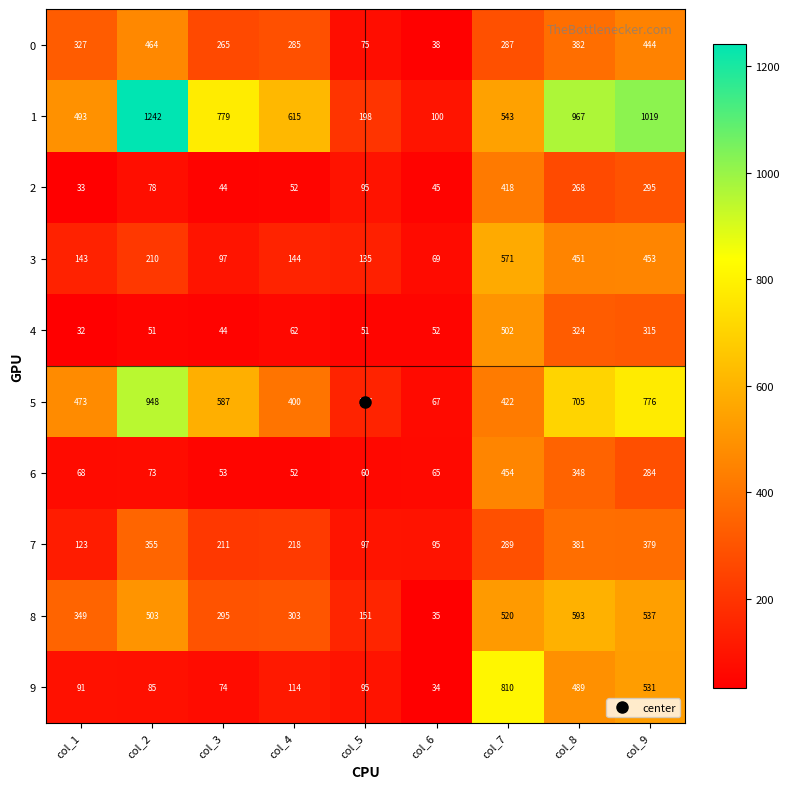

Read the 9 value at col_4.

114